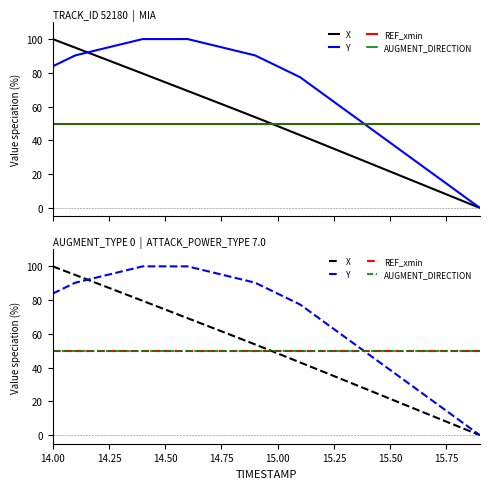

What is the difference between the second highest and minimum values in the X series?

94.9